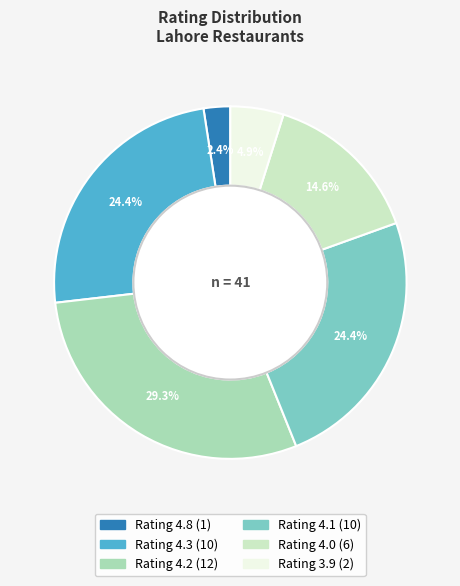

Does any single category account for the majority?

No